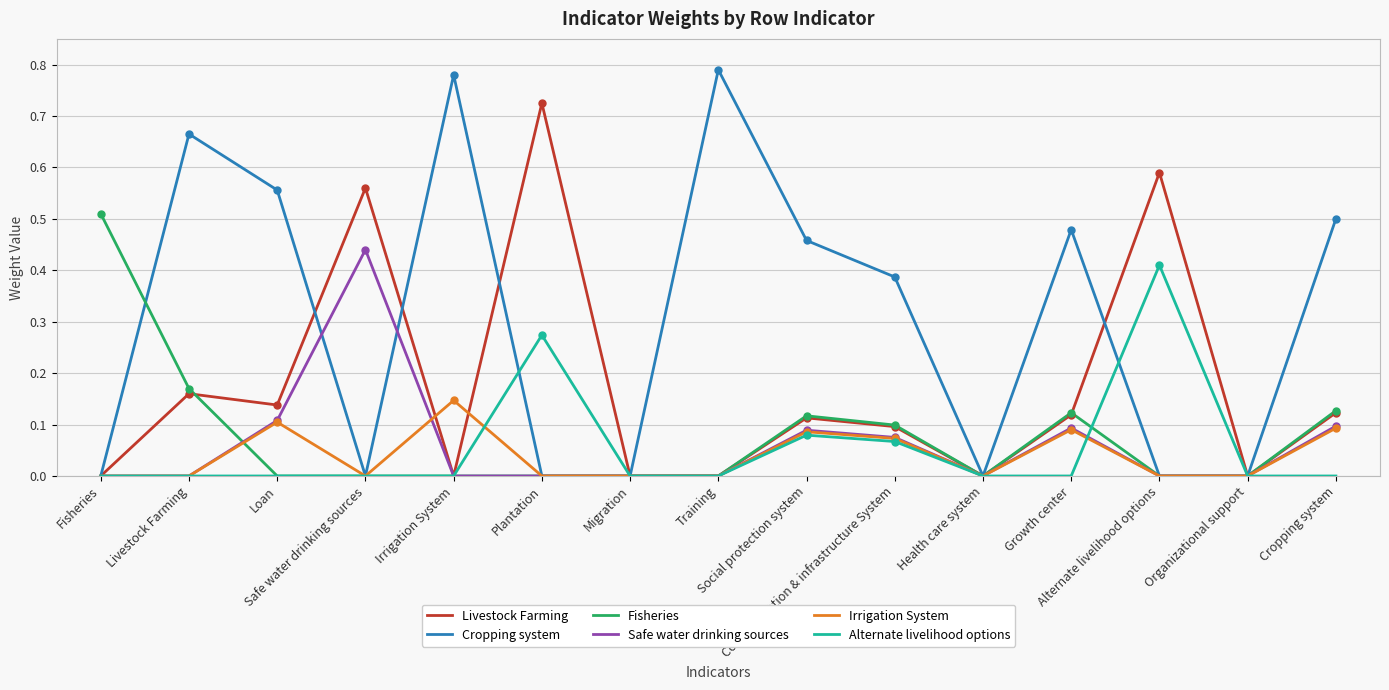

Is this an area chart (filled region under the line)?

No